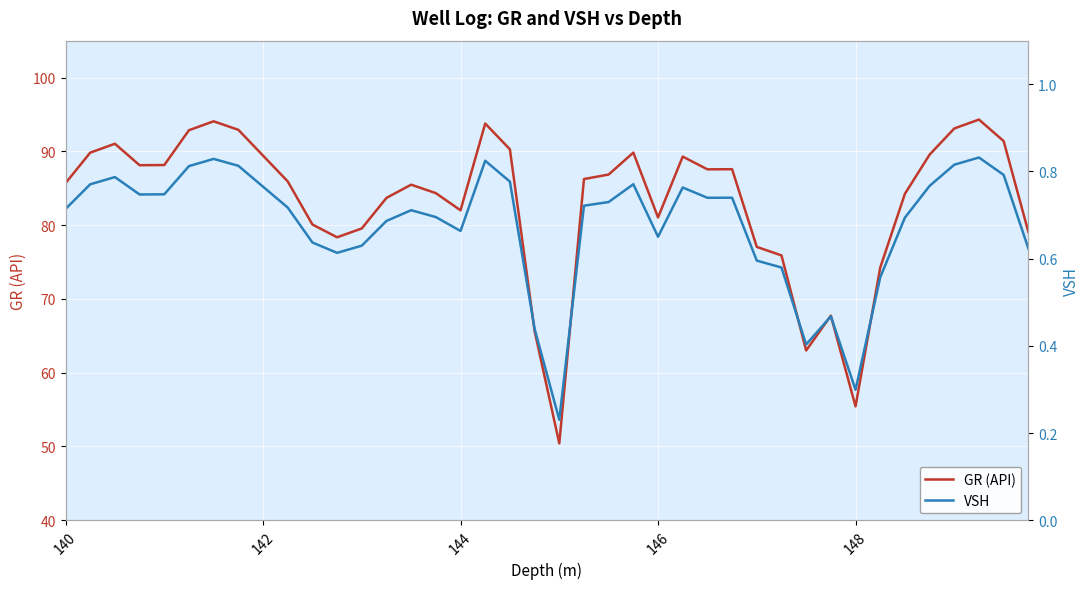

How many data points does each series have?

40